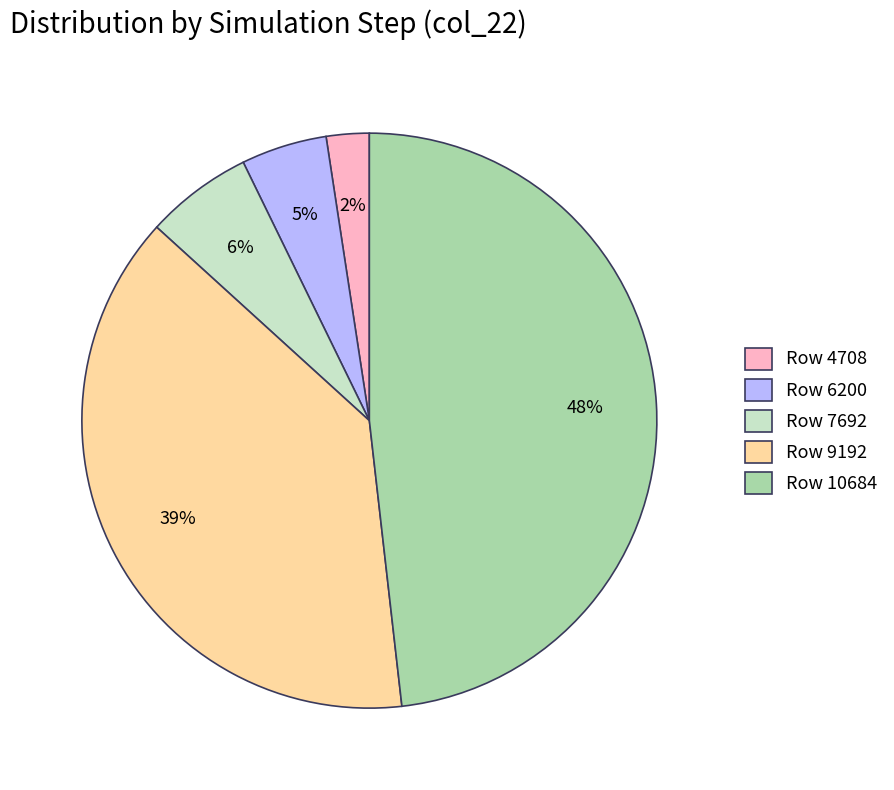

Count the number of slices in the pie.

5